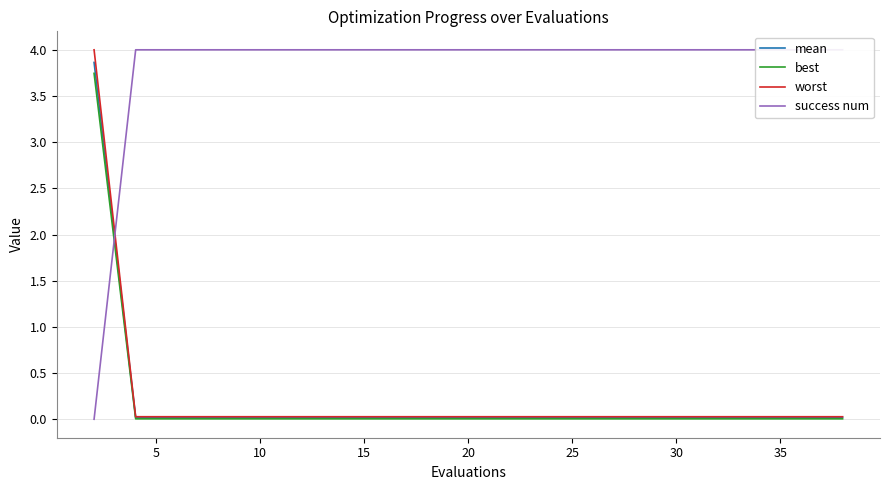

What is the sum of all success num values?

76.0